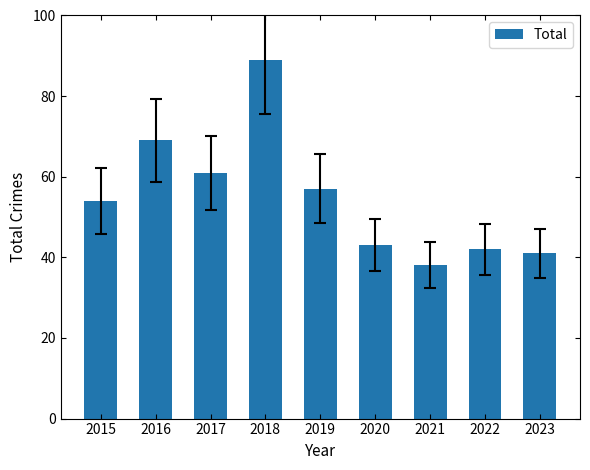

List the labels in order of value, largest first.

2018, 2016, 2017, 2019, 2015, 2020, 2022, 2023, 2021